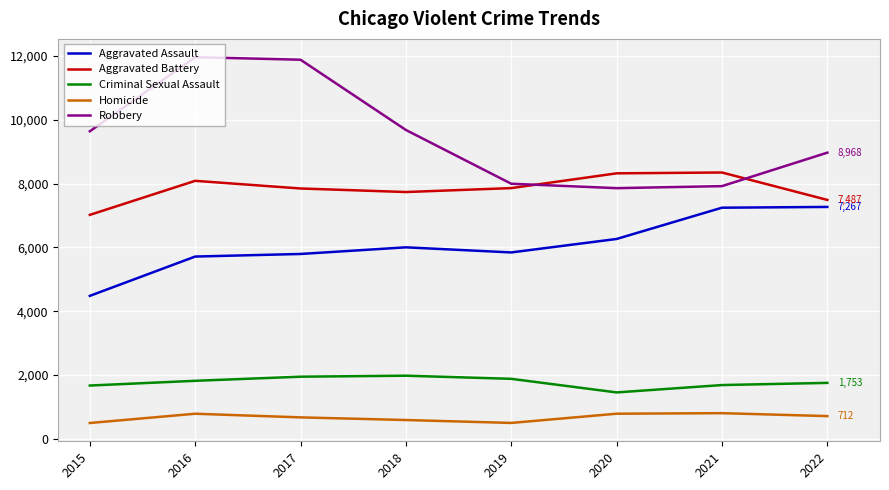

How many interior local peaks does the Aggravated Battery series have?

2